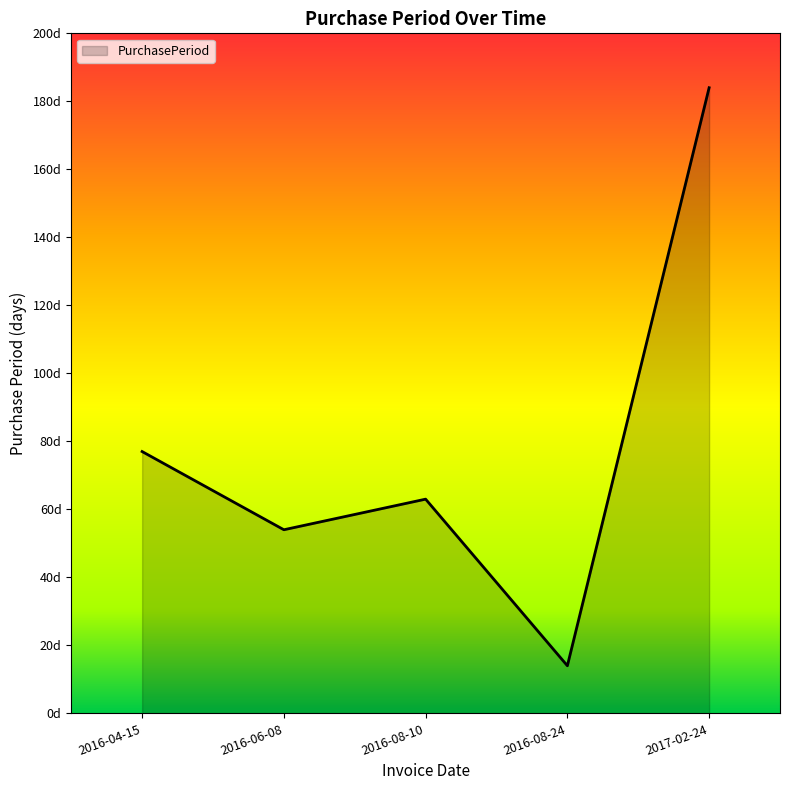

What is the label of the 2nd point from the right?

2016-08-24